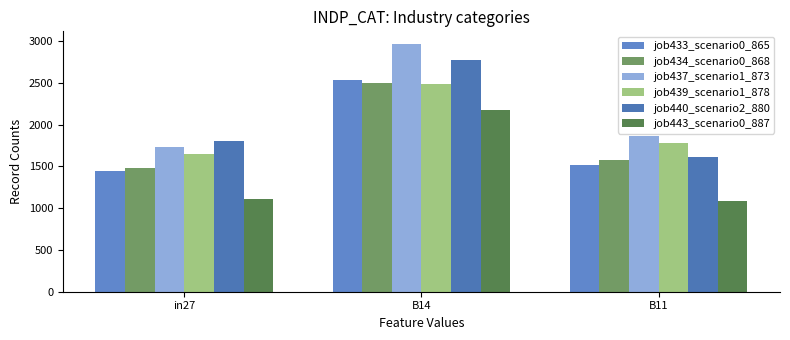

What is the spread (max minus min) of values at in27?

691.0